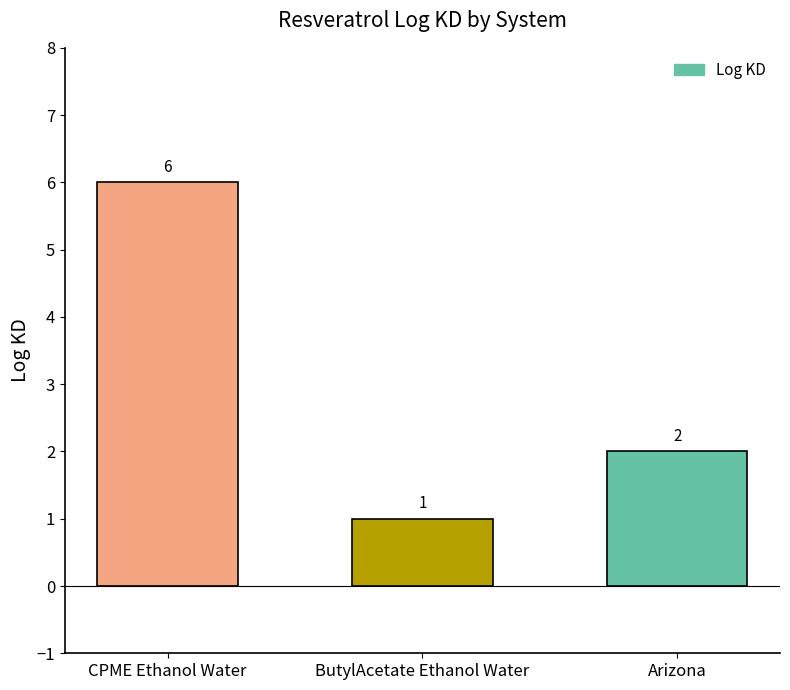

Reading left to right, what are all the values shown in this chart?

6	1	2